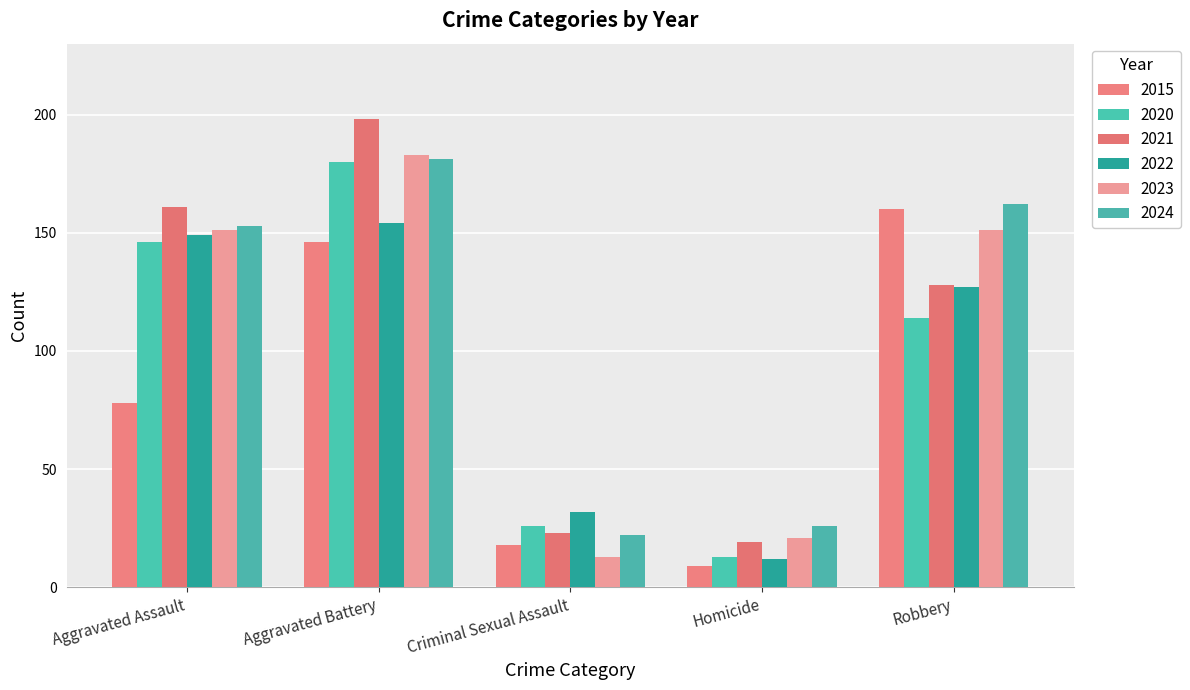

What position from the right is Criminal Sexual Assault?

3